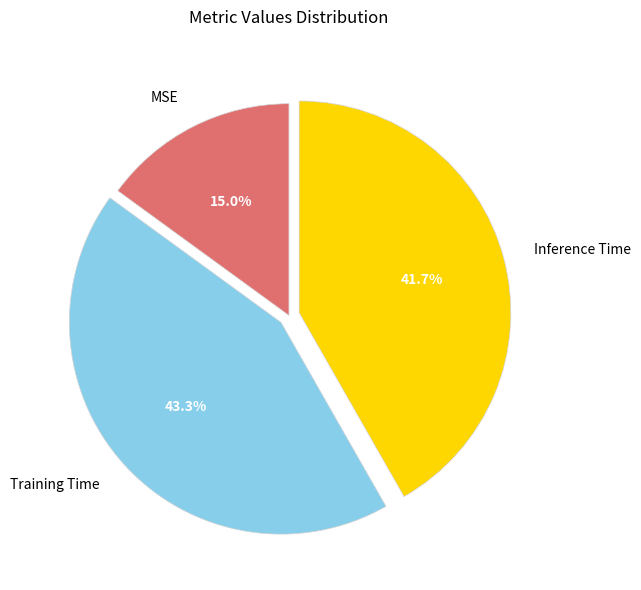

Is there a majority slice in this chart?

No